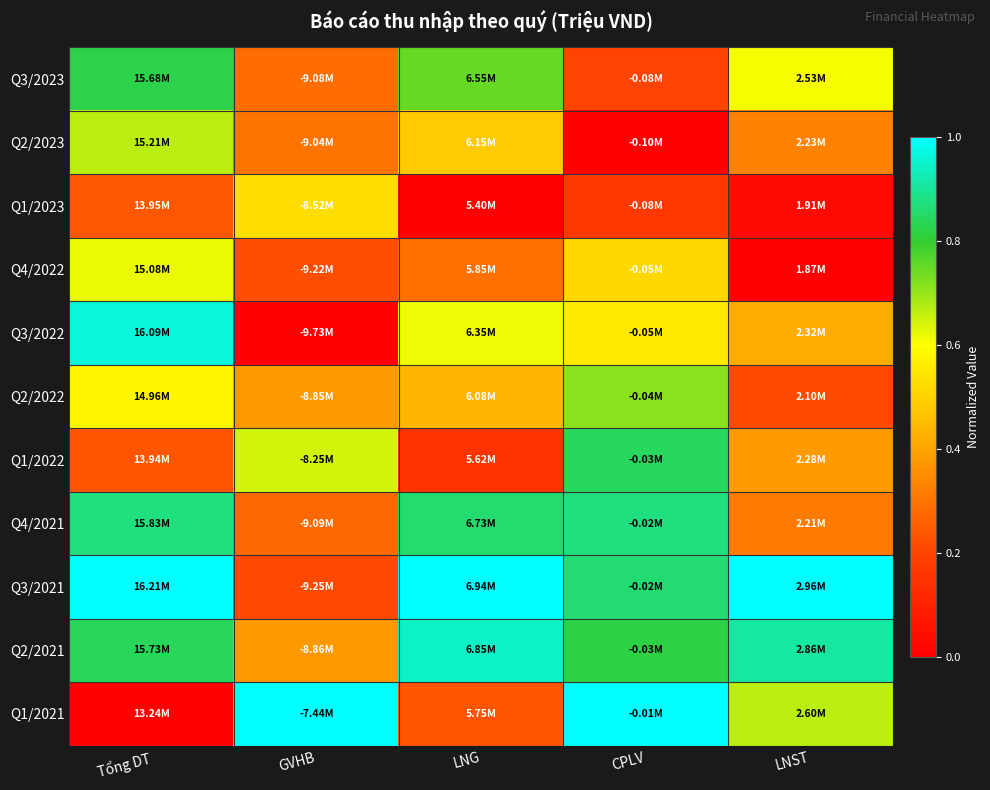

What is the maximum value shown in the chart?

1.0